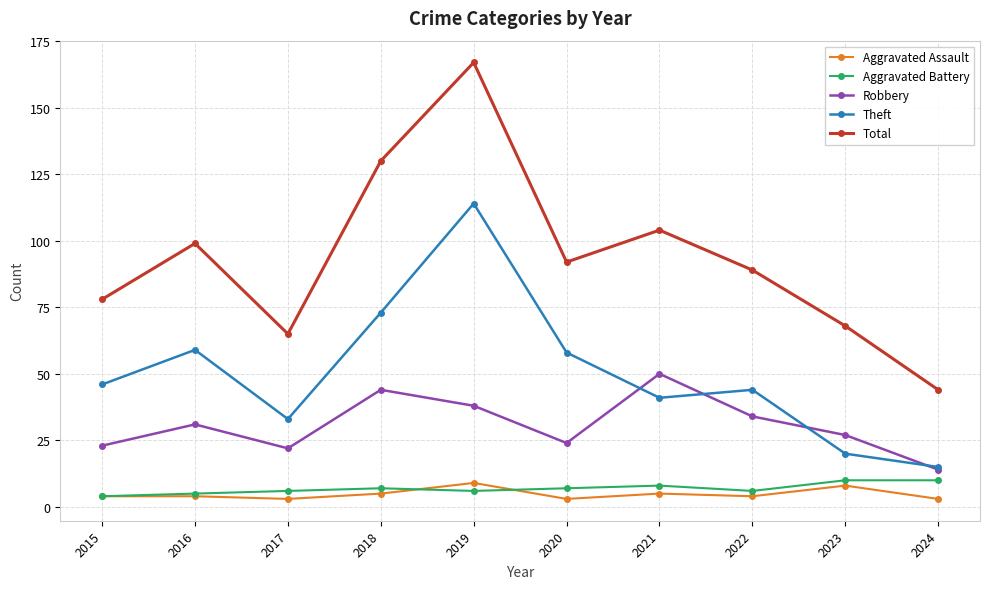

At how many categories does at least one series exceed 160?

1